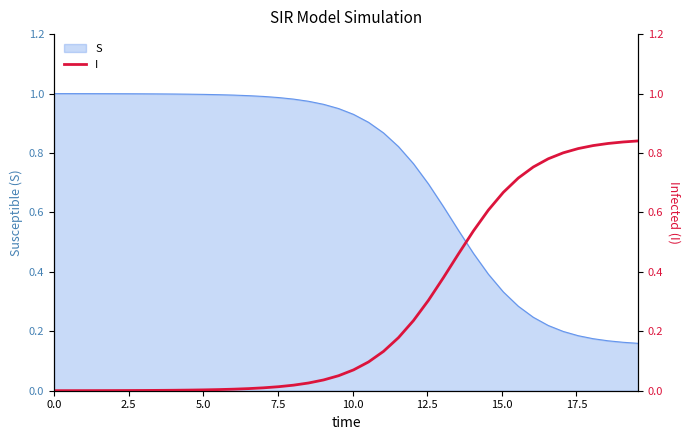

What is the value of the 32nd point from the left?

0.7